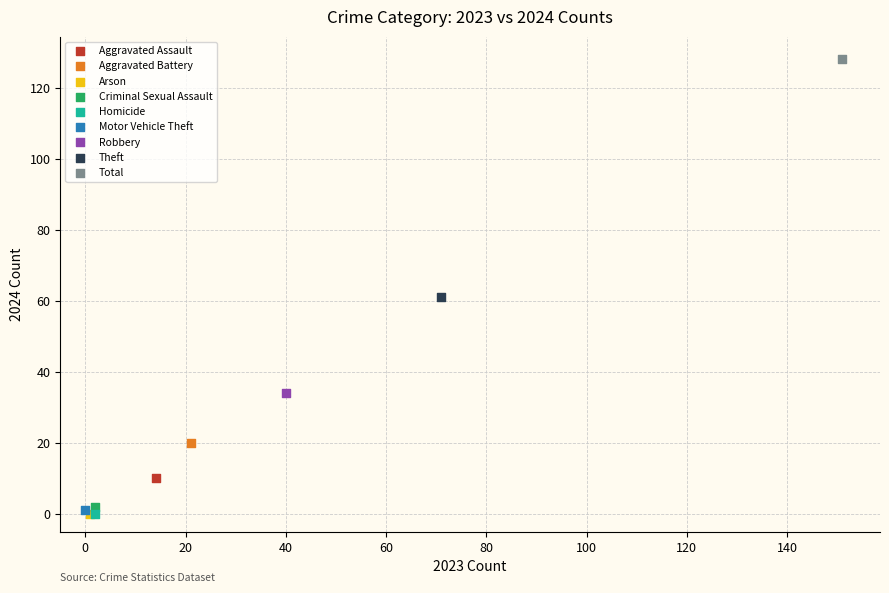

Which series reaches the maximum Y coordinate?

Total